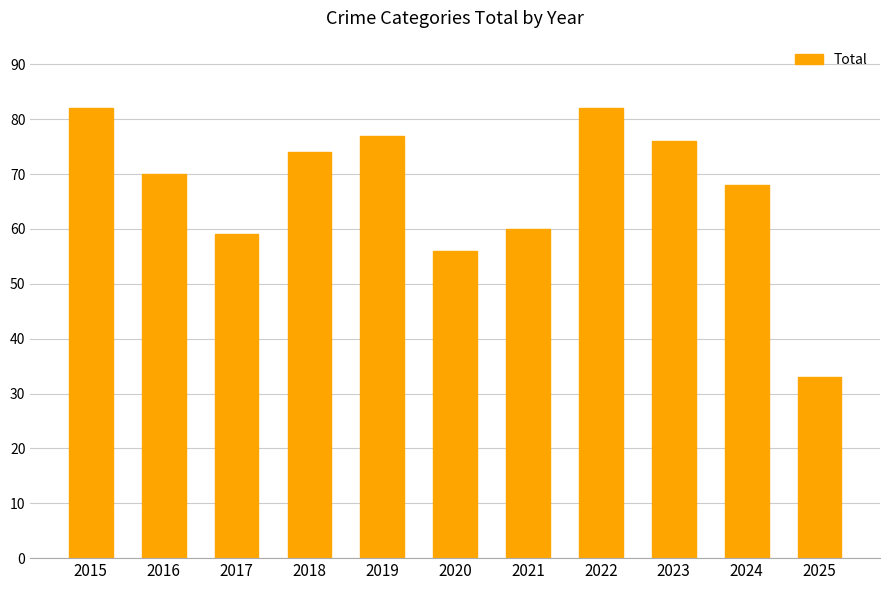

Count the number of categories in the chart.

11